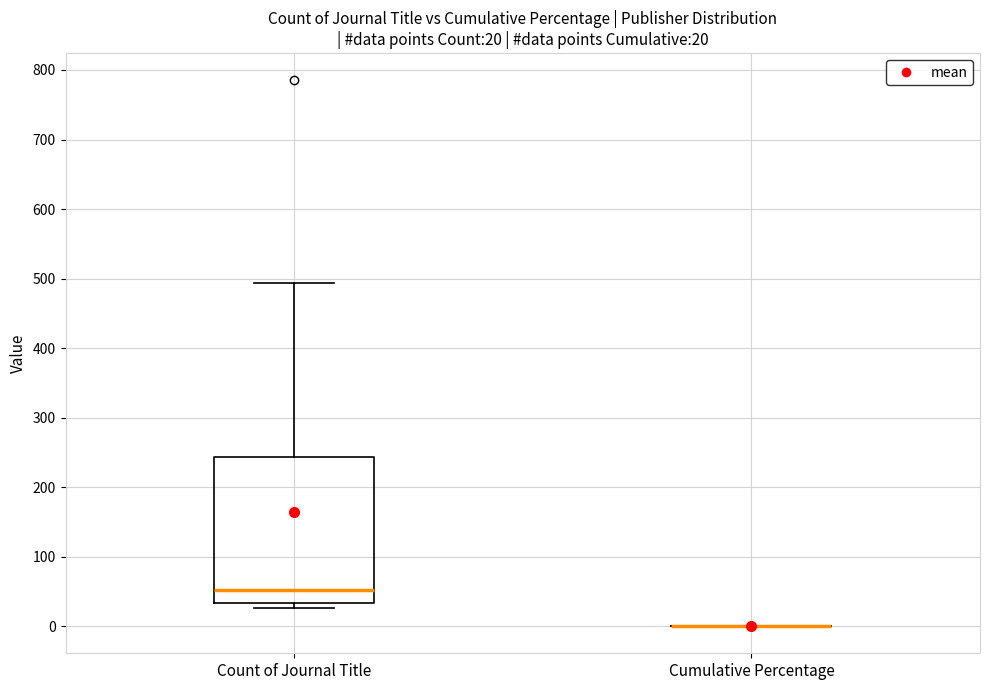

Which box is the tallest, from its lower edge to its upper edge?

Count of Journal Title